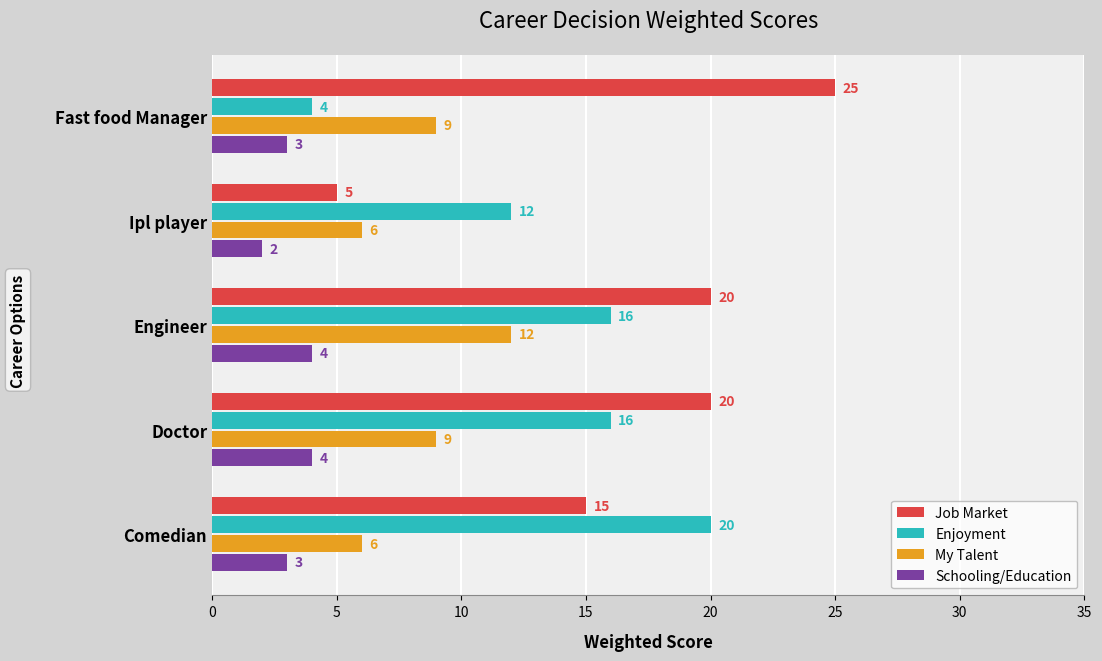

Which series has the largest range (max minus min)?

Job Market